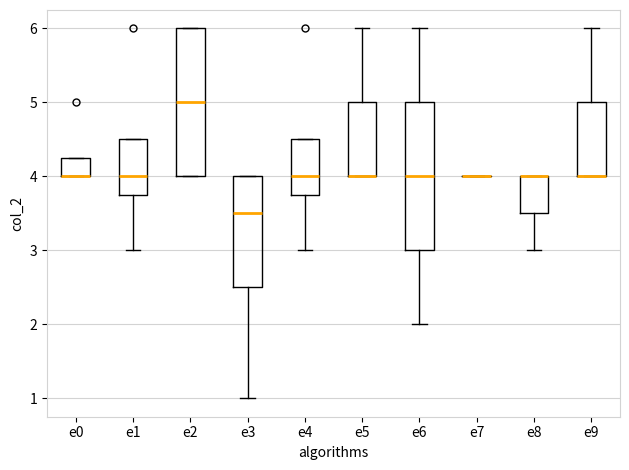

Reading left to right, transcribe this box plot: for each box, give where its median line is, the range the box spans, and where its two whiskers end, as read against the y-axis. The values are not printed on the chart, so give them approximately, as read against the axis.

e0: median 4.0 (drawn on the box's lower edge), box 4.0 to 4.3, whiskers 4.0 to 4.3
e1: median 4.0, box 3.8 to 4.5, whiskers 3.0 to 4.5
e2: median 5.0, box 4.0 to 6.0, whiskers 4.0 to 6.0
e3: median 3.5, box 2.5 to 4.0, whiskers 1.0 to 4.0
e4: median 4.0, box 3.8 to 4.5, whiskers 3.0 to 4.5
e5: median 4.0 (drawn on the box's lower edge), box 4.0 to 5.0, whiskers 4.0 to 6.0
e6: median 4.0, box 3.0 to 5.0, whiskers 2.0 to 6.0
e7: box collapsed to a line at 4.0, whiskers 4.0 to 4.0
e8: median 4.0 (drawn on the box's upper edge), box 3.5 to 4.0, whiskers 3.0 to 4.0
e9: median 4.0 (drawn on the box's lower edge), box 4.0 to 5.0, whiskers 4.0 to 6.0